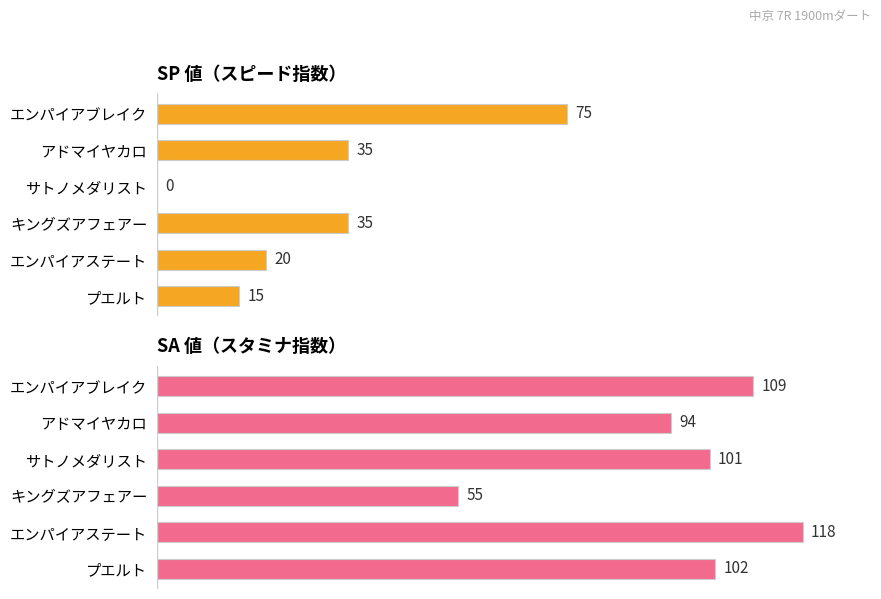

True or false: SP 値 has a value of 124 at エンパイアブレイク.

False